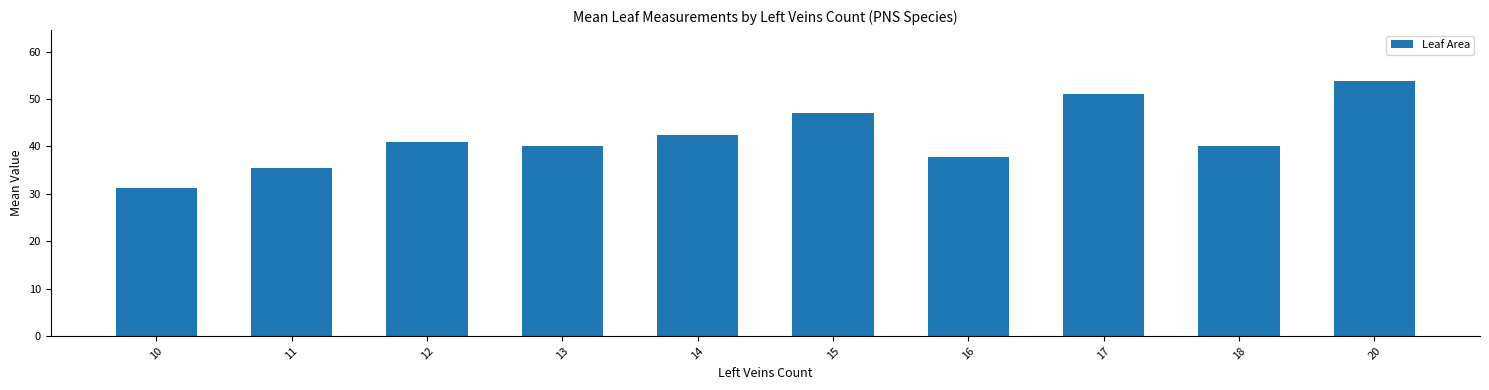

Is it true that the value at 10 is 17.7?

False